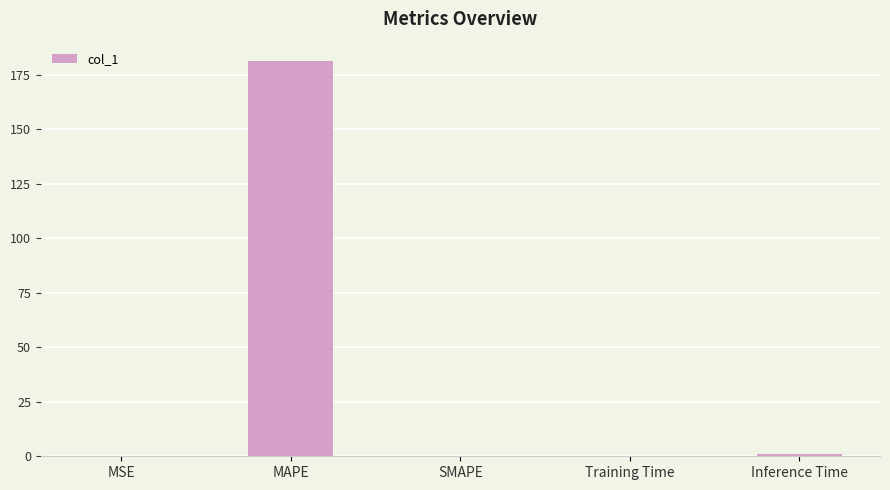

What is the sum of all values?

182.2